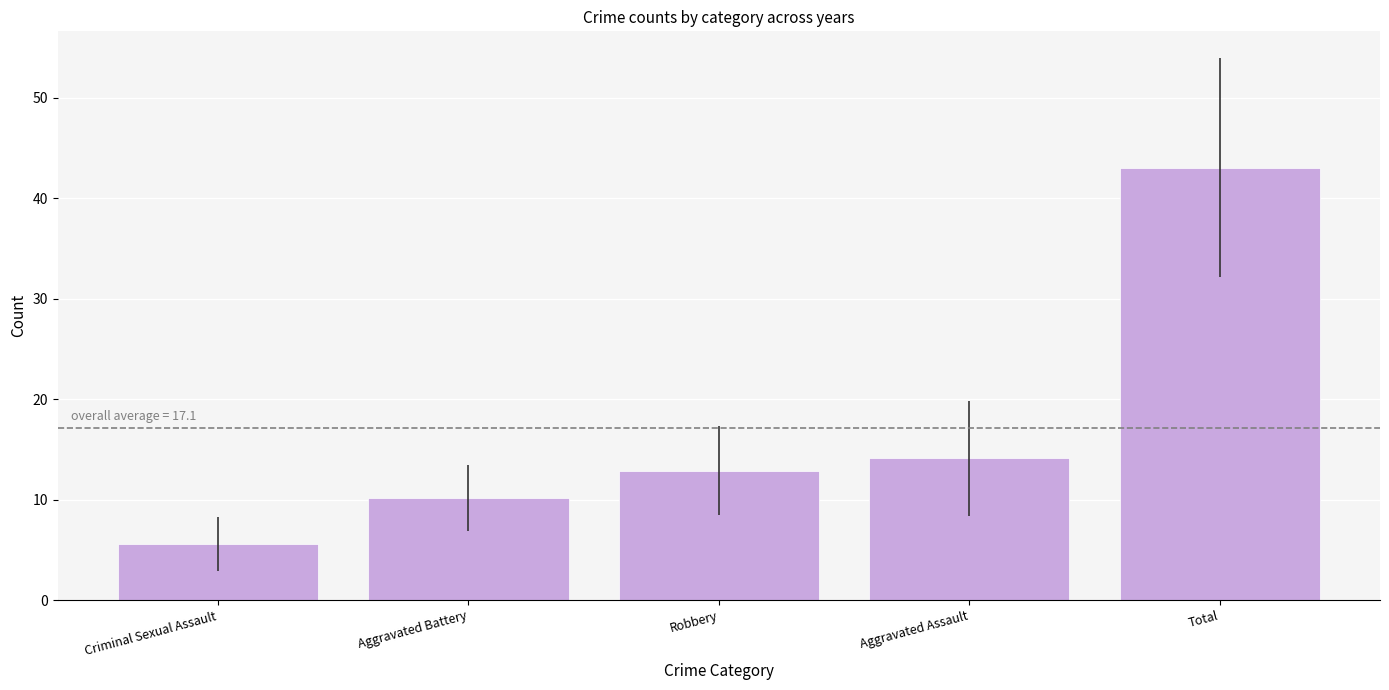

Reading left to right, extract all data points from this chart.

Criminal Sexual Assault=5.6	Aggravated Battery=10.1	Robbery=12.9	Aggravated Assault=14.1	Total=43.0